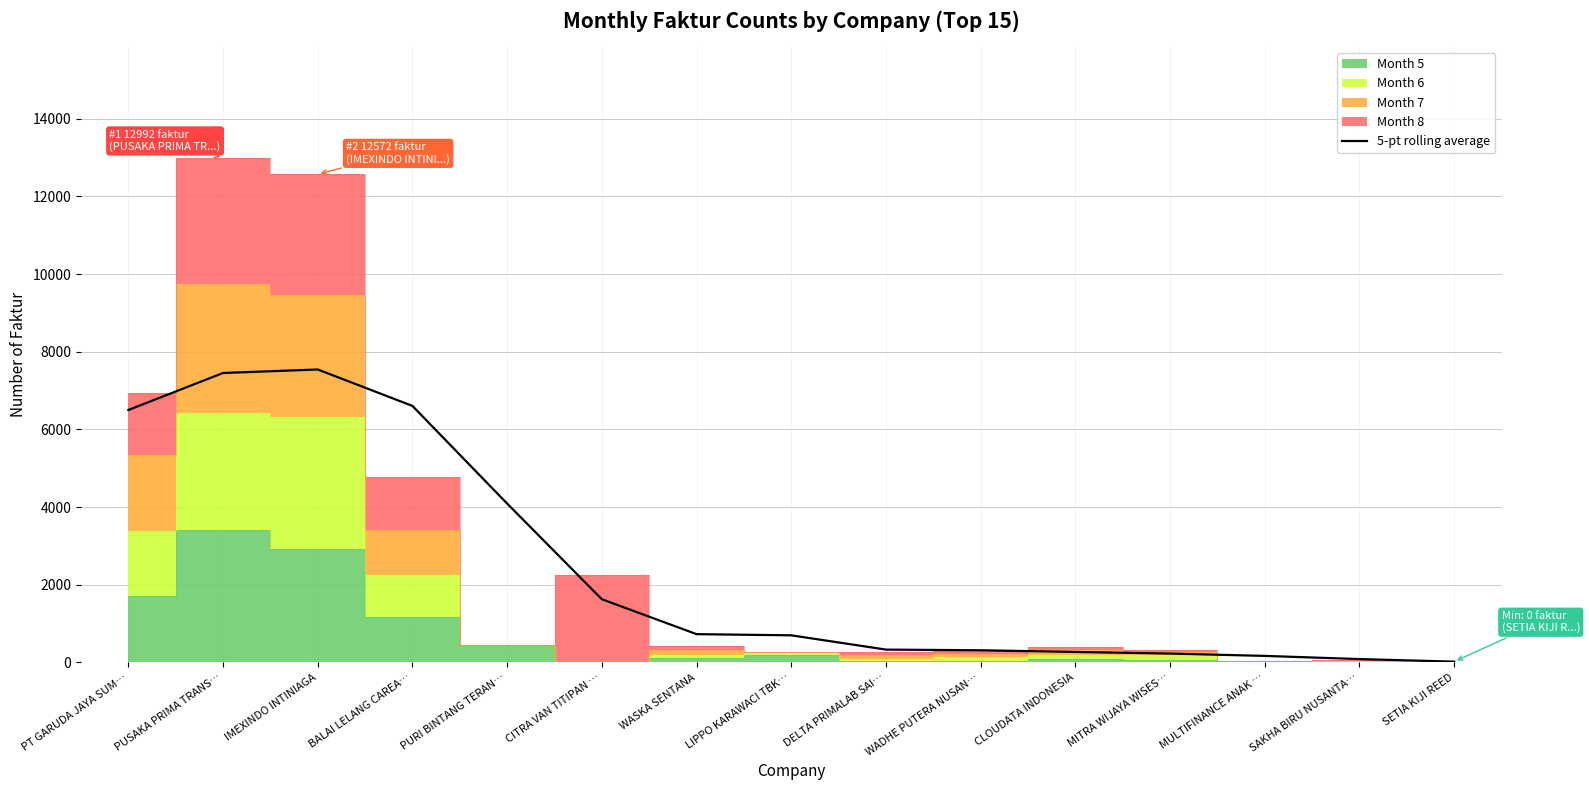

How many data points does each series have?

15